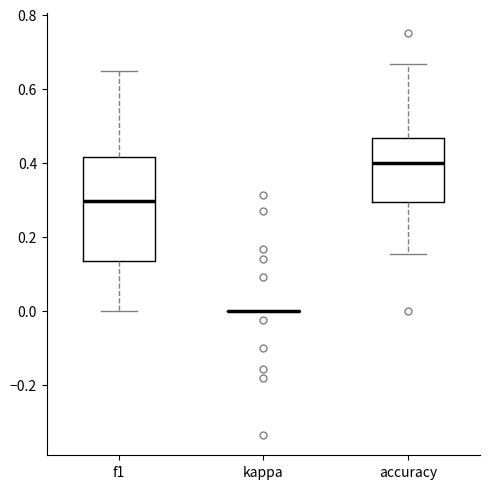

Reading left to right, read every box against the y-axis: the position of its median line, the range the box covers, and the ends of its whiskers. The values are not printed on the chart, so give them approximately, as read against the axis.

f1: median 0.30, box 0.14 to 0.42, whiskers 0.00 to 0.64
kappa: box collapsed to a line at 0.00, whiskers 0.00 to 0.00
accuracy: median 0.40, box 0.30 to 0.46, whiskers 0.16 to 0.66